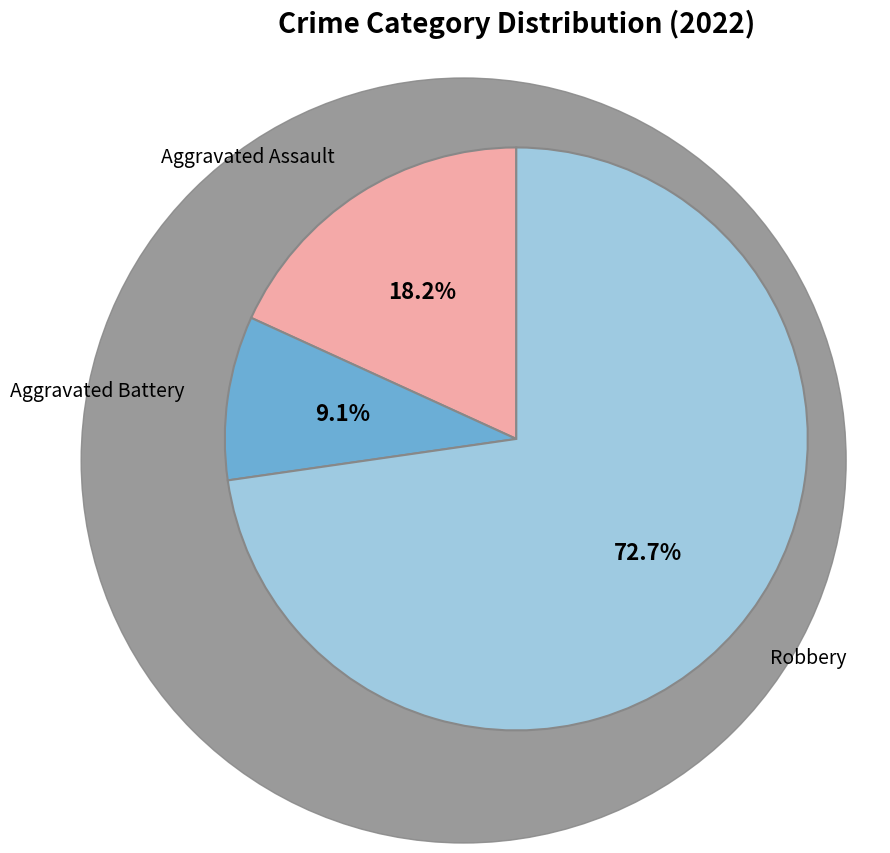

Count the number of slices in the pie.

3